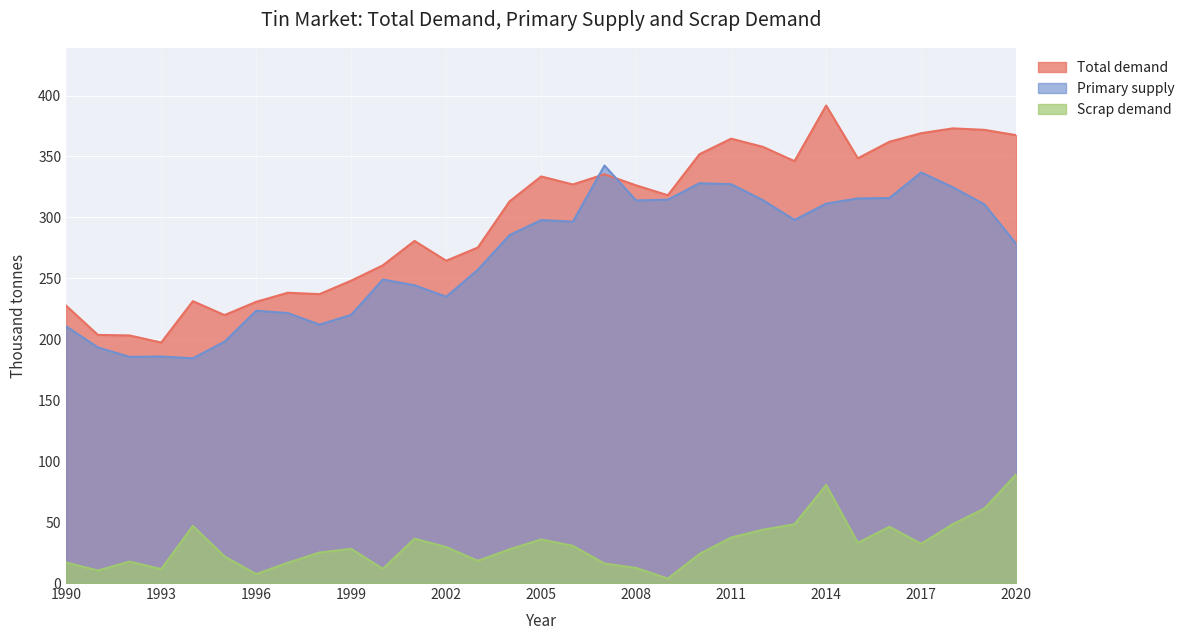

List the labels in order of Total demand value, largest first.

2014, 2018, 2019, 2017, 2020, 2011, 2016, 2012, 2010, 2015, 2013, 2007, 2005, 2006, 2008, 2009, 2004, 2001, 2003, 2002, 2000, 1999, 1997, 1998, 1994, 1996, 1990, 1995, 1991, 1992, 1993